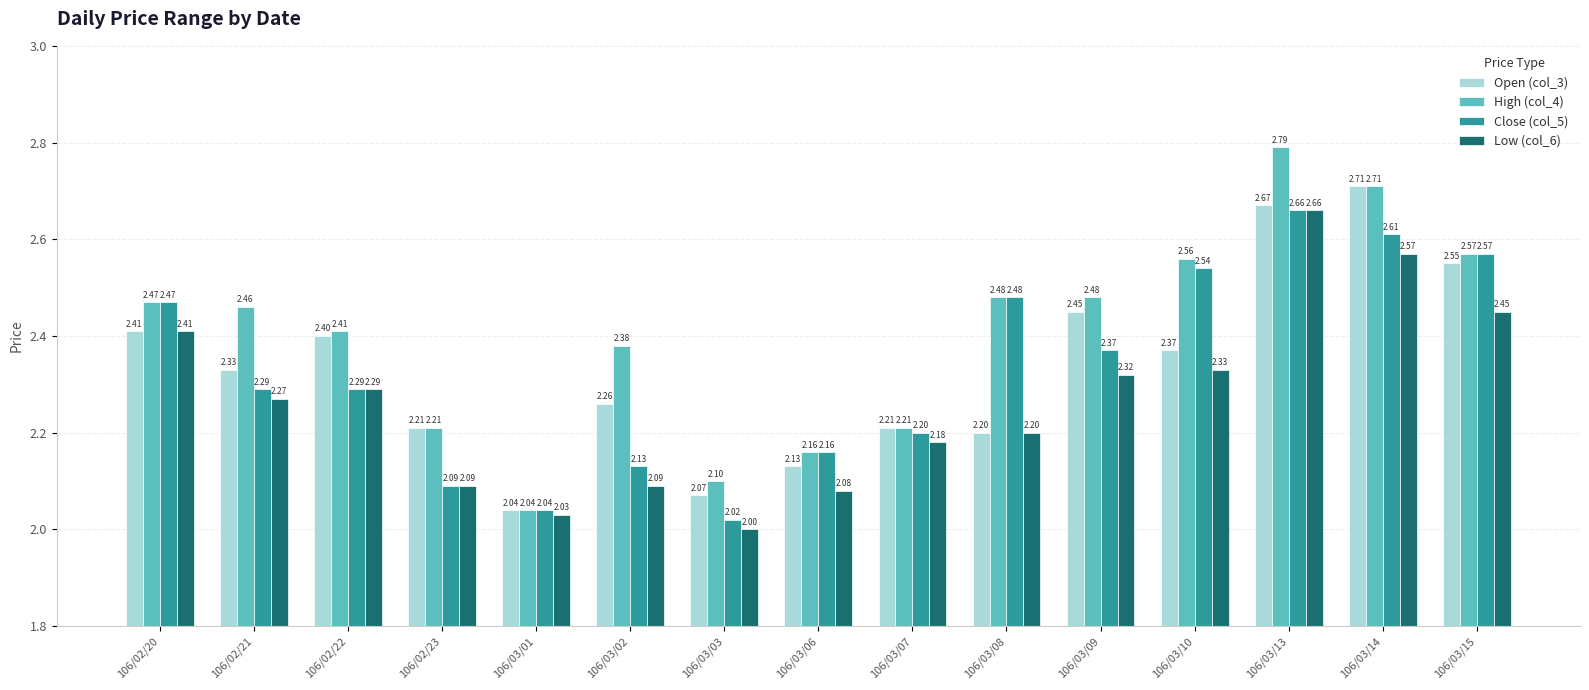

Between 106/03/01 and 106/03/03, which series saw the biggest shift?

High (col_4)